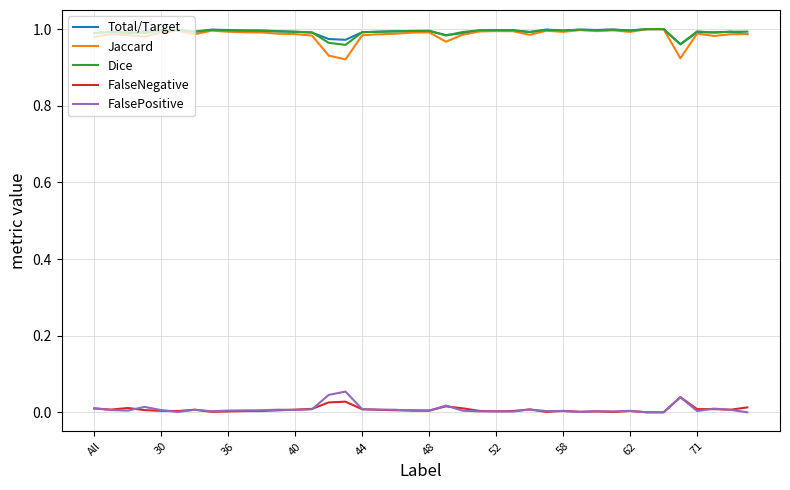

True or false: Jaccard and FalseNegative cross at least once.

False